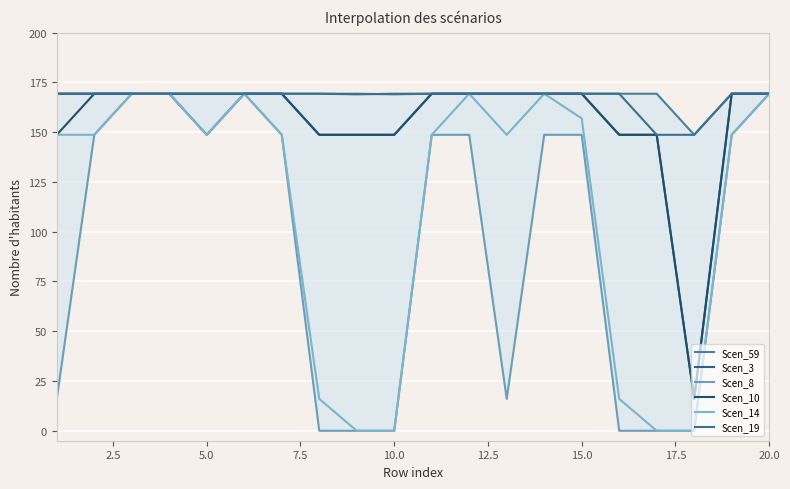

Does the chart display data point markers on the line(s)?

No